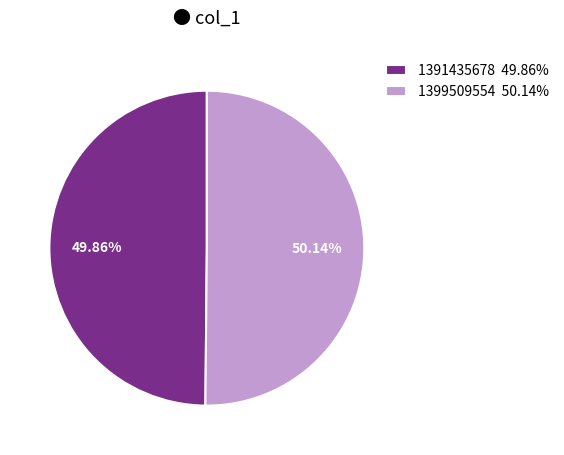

Is there any slice that represents more than half of the pie?

Yes